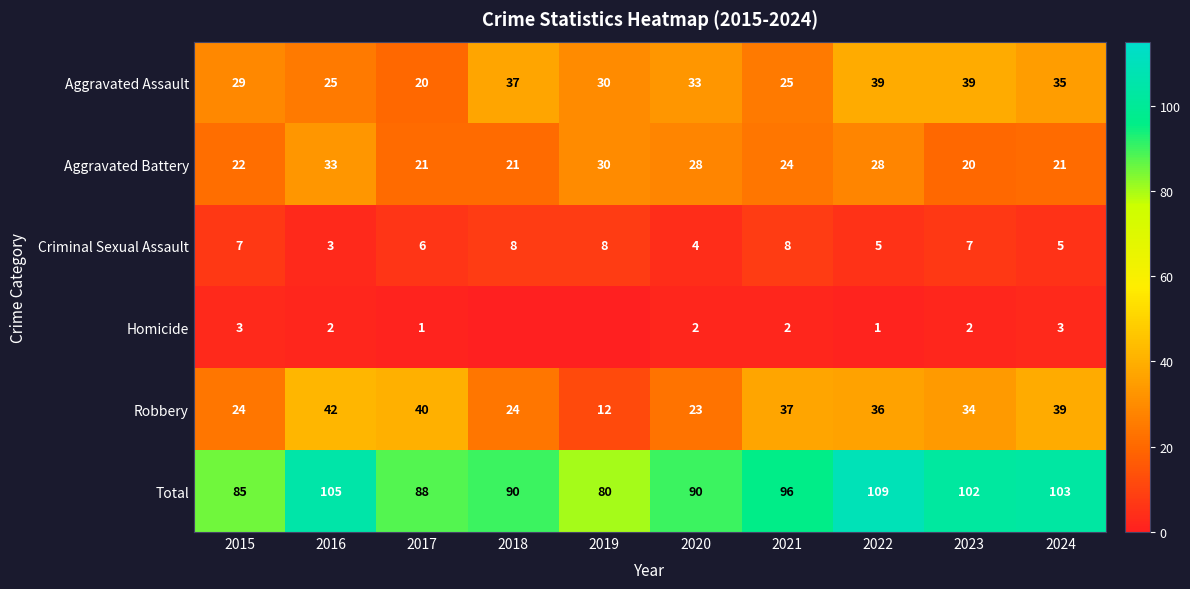

Which series changed the most between 2015 and 2016?

Total